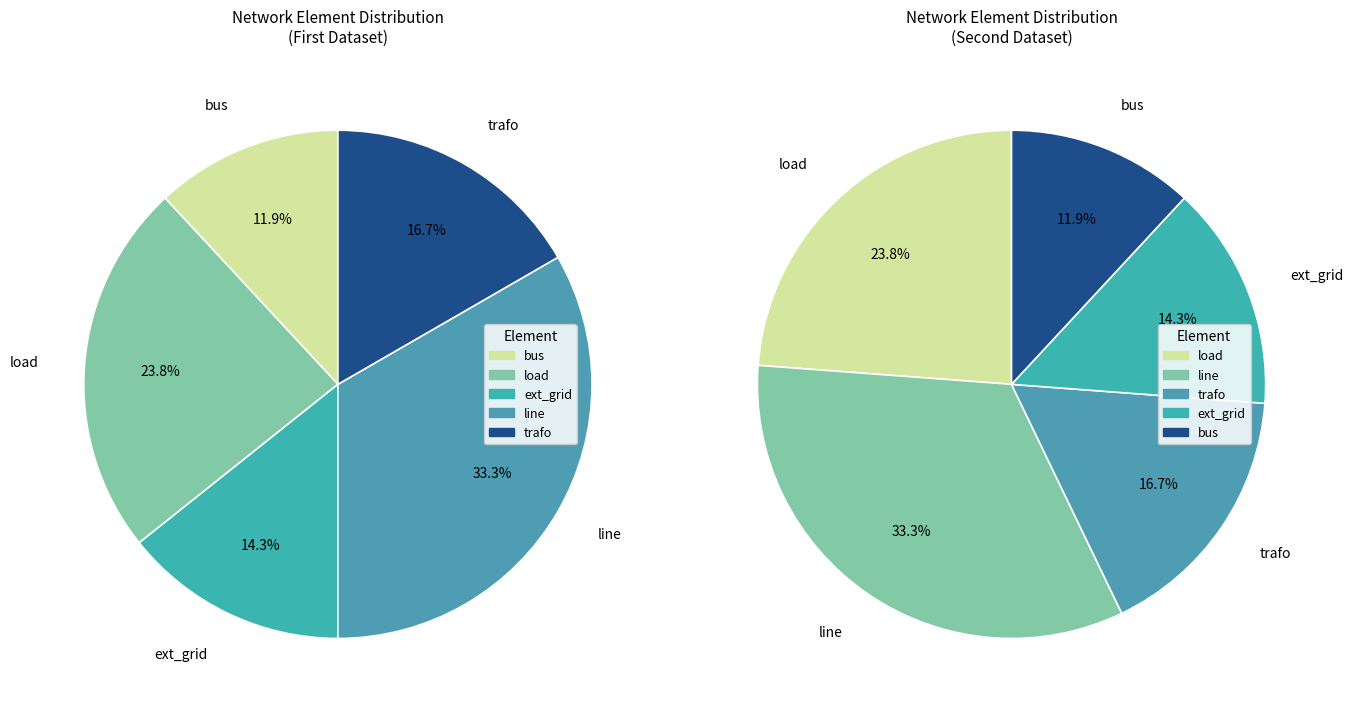

Approximately how many times larger is the value at load compared to bus?

2.0